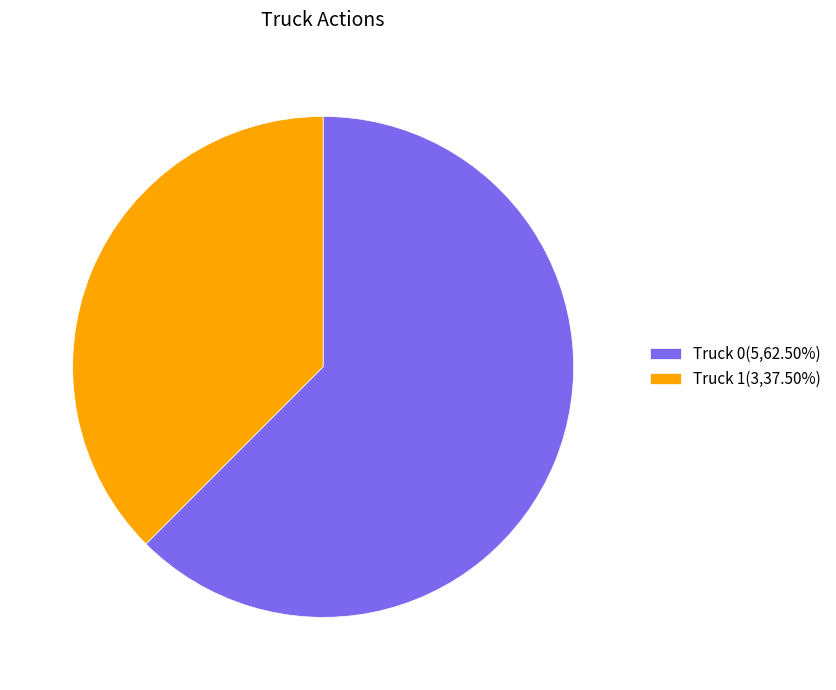

Rank the categories by value from highest to lowest.

Truck 0, Truck 1